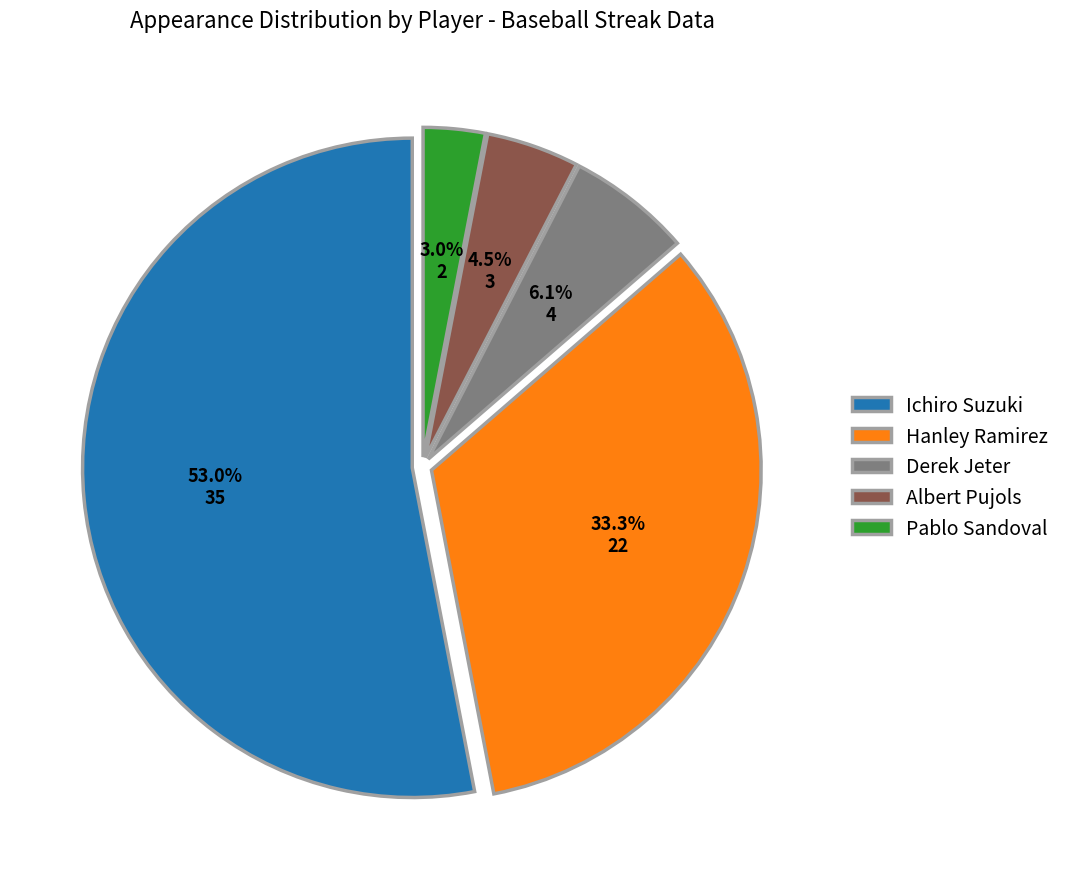

Does Ichiro Suzuki account for over 50% of the chart?

Yes